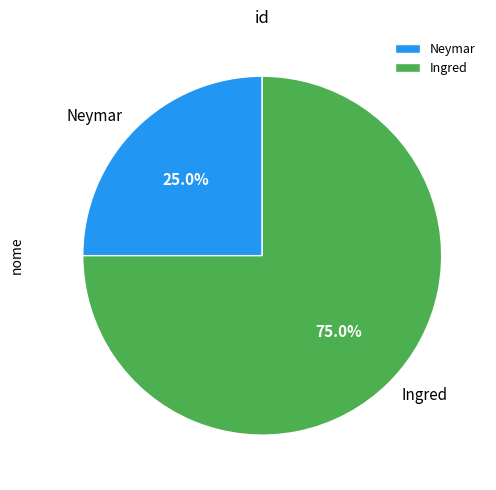

Rank the categories by value from highest to lowest.

Ingred, Neymar